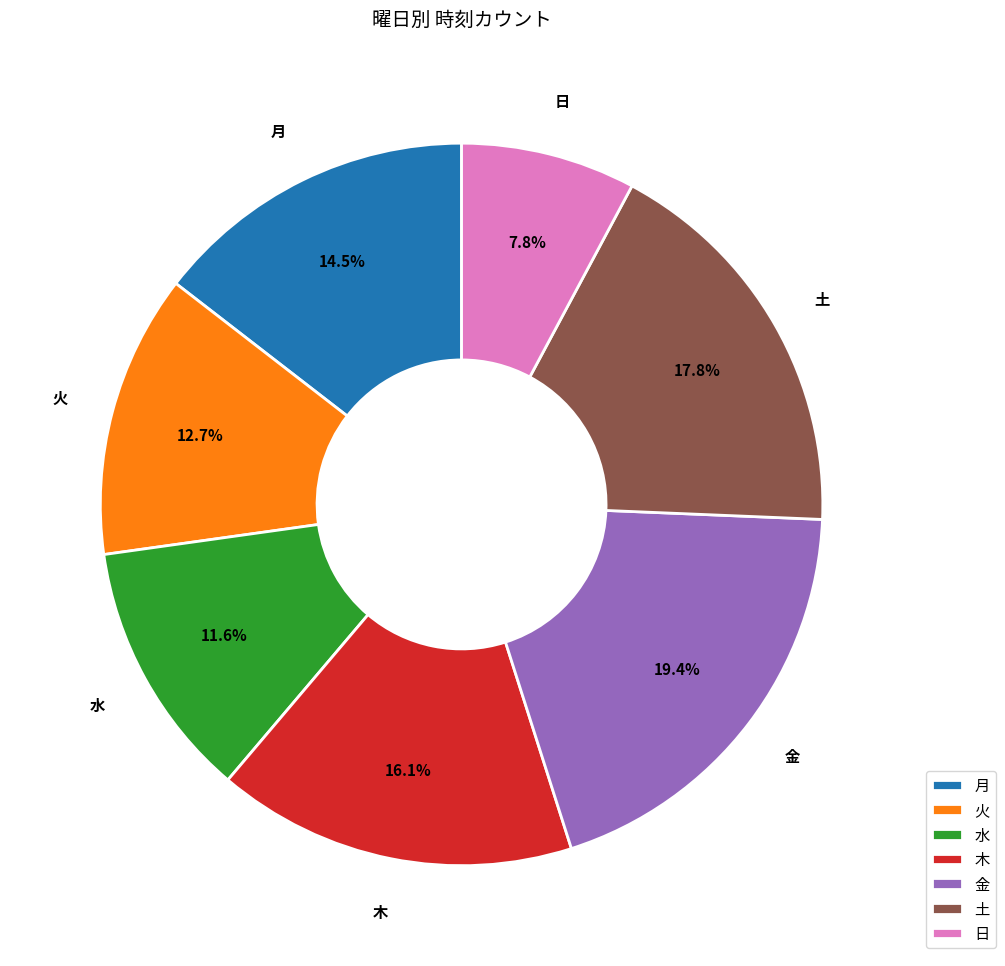

Which has a higher value, 土 or 月?

土